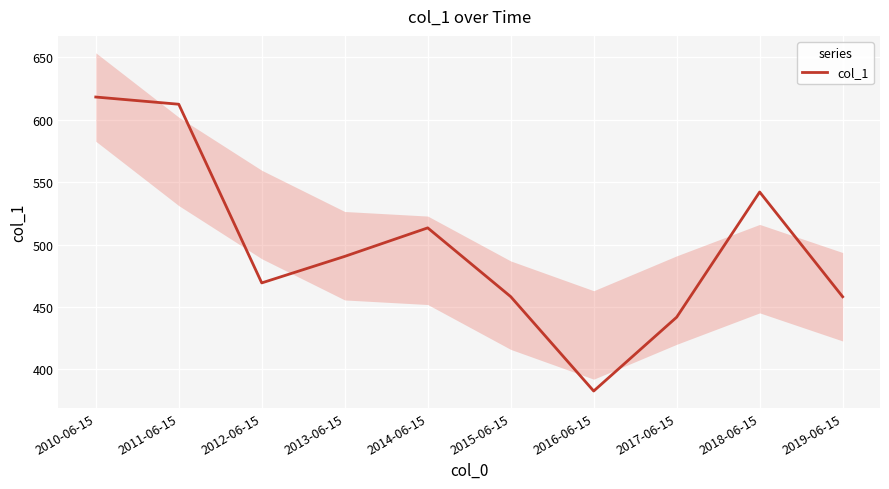

Reading right to left, transcribe all the data shown in this chart.

458.2	542.0	441.8	382.7	458.3	513.3	490.5	469.3	612.3	618.1